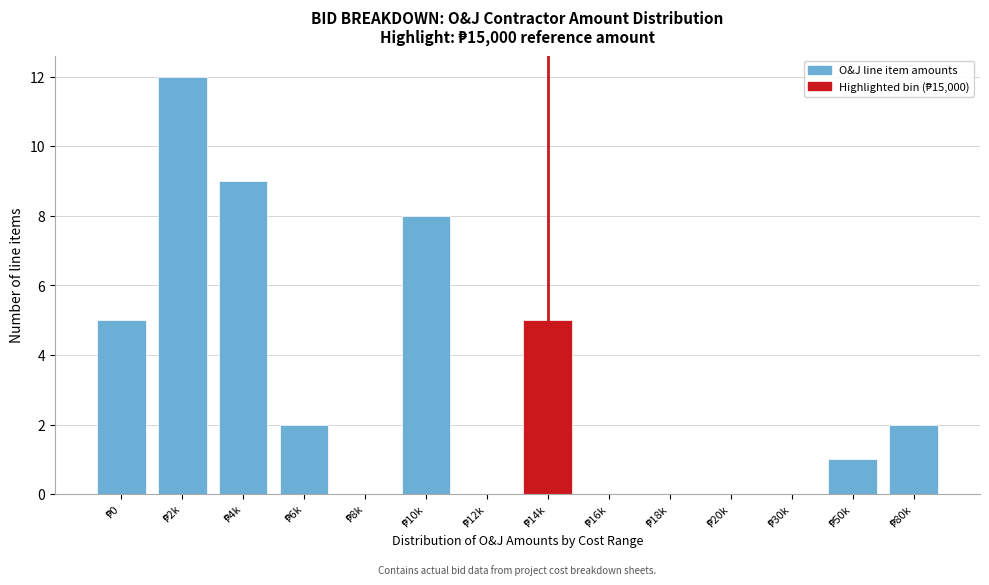

What is the greatest value displayed?

12